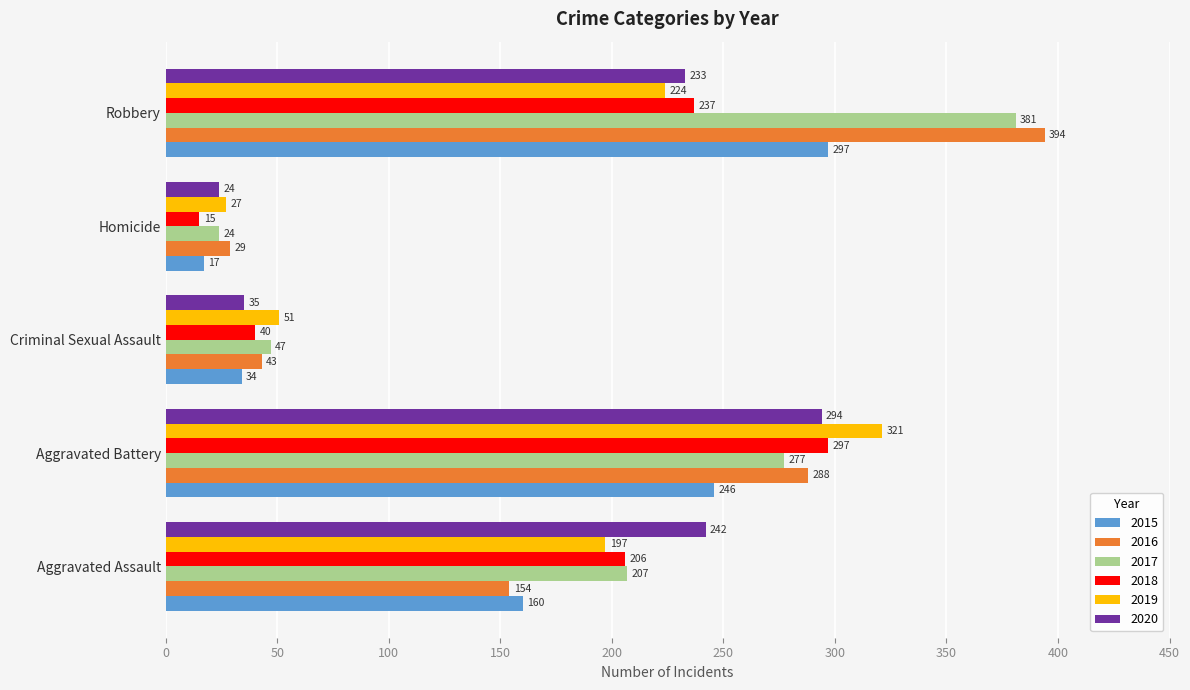

At which label is 2017 closest to 202?

Aggravated Assault